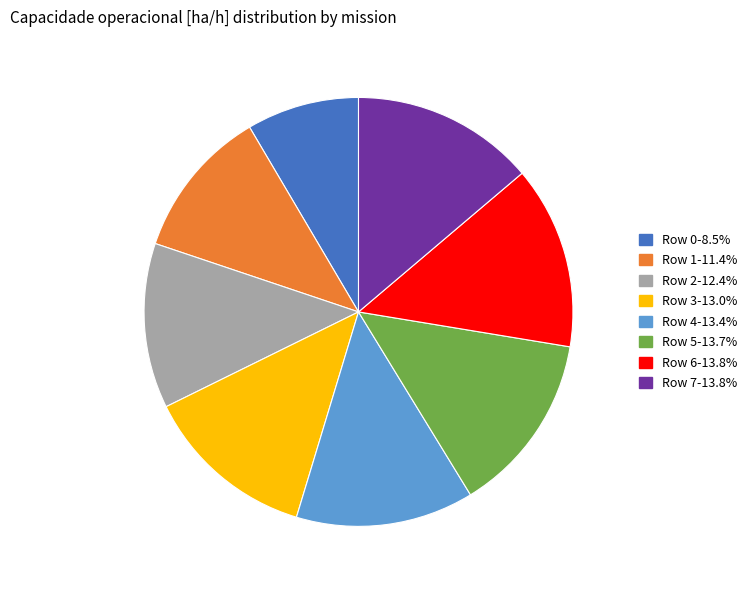

How many segments does this pie chart have?

8